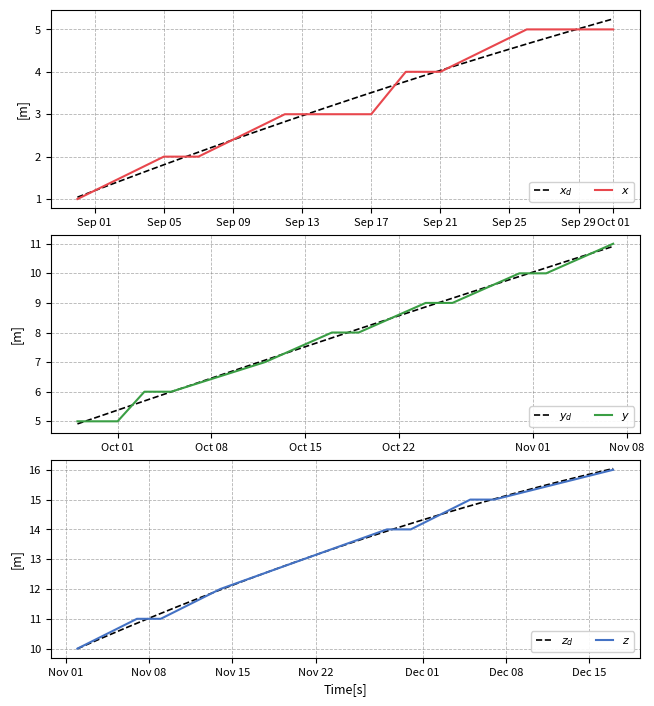

Count the number of values greater than 8.

13